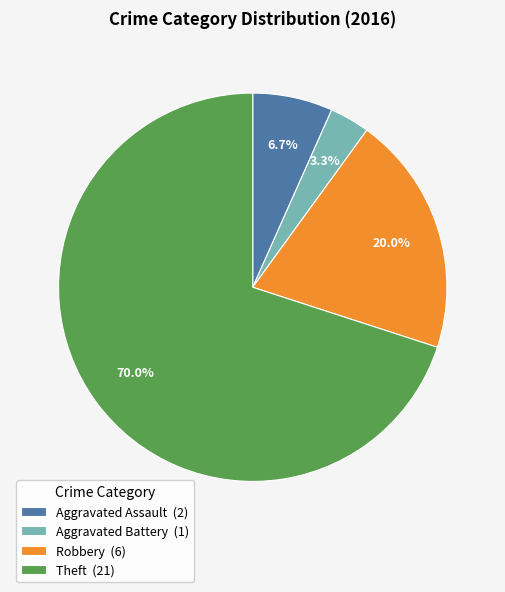

How many segments does this pie chart have?

4